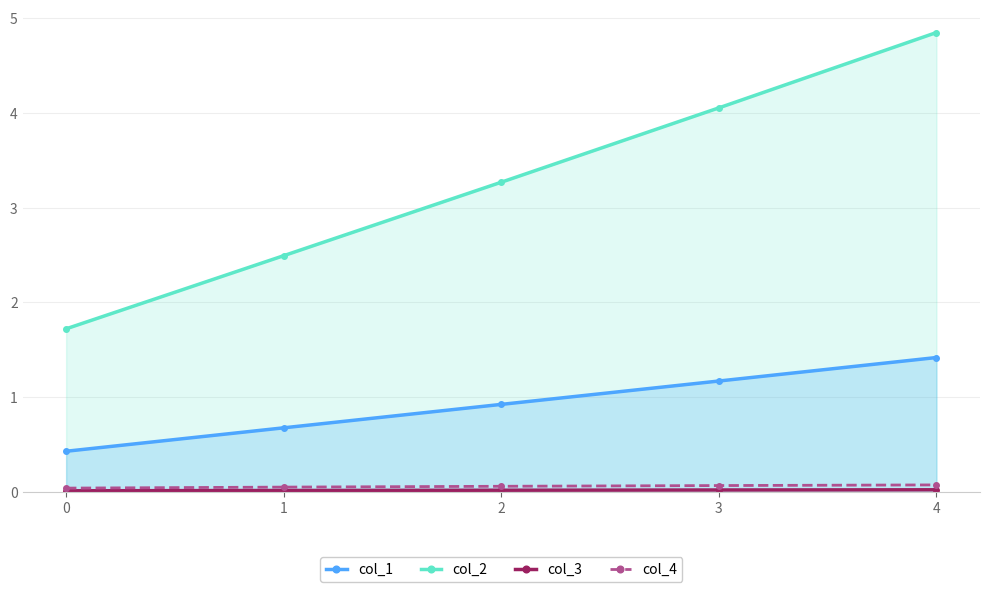

True or false: col_3 has a value of 0.0 at 1.

False